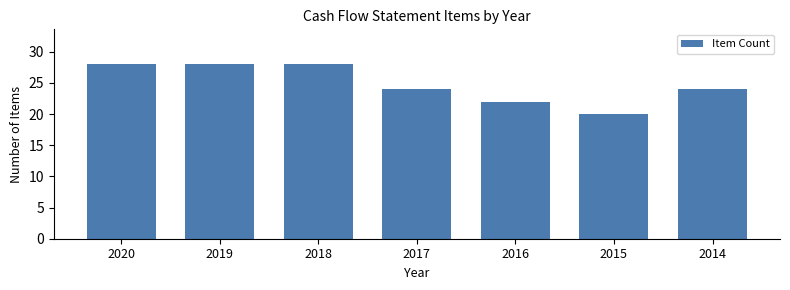

Reading left to right, transcribe all the data shown in this chart.

28	28	28	24	22	20	24